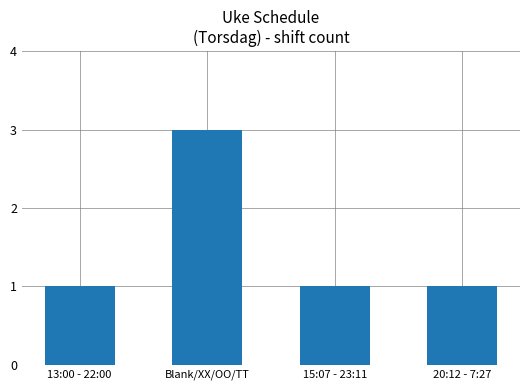

What is the sum of all values?

6